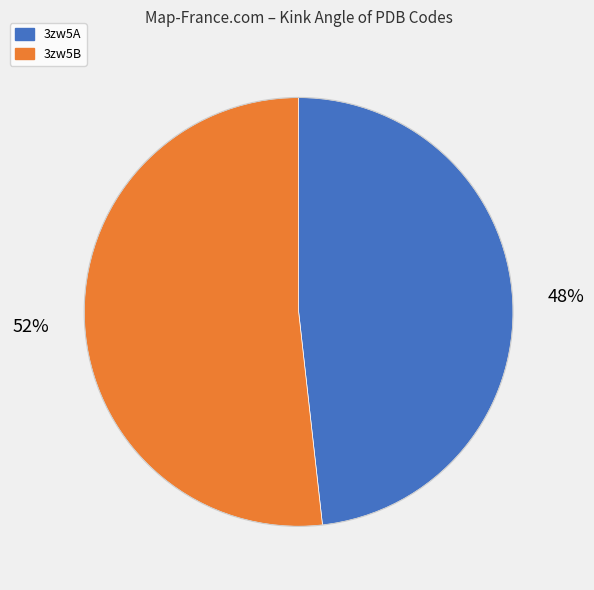

To the nearest percent, what is the combined percentage of 3zw5B and 3zw5A?

100%